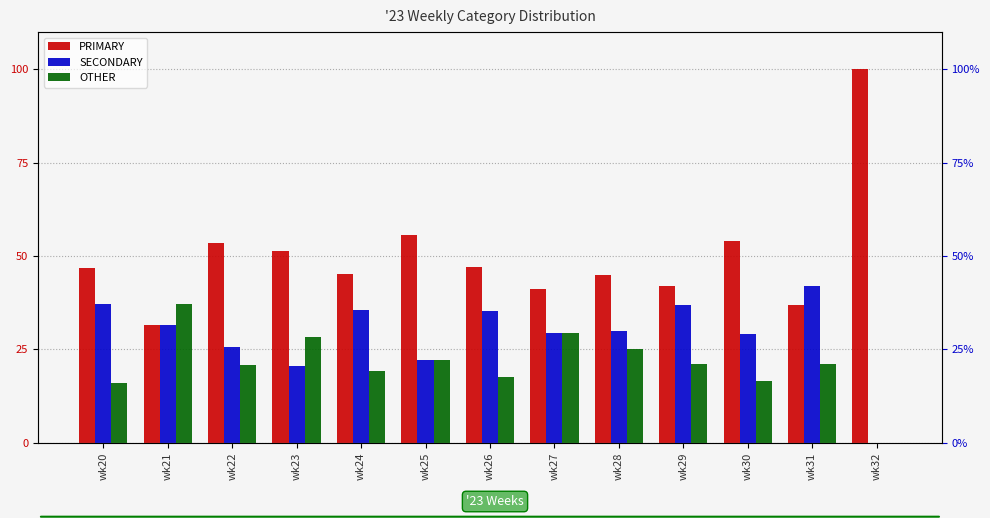

What is the value of the SECONDARY bar at the 2nd from the left?

31.5